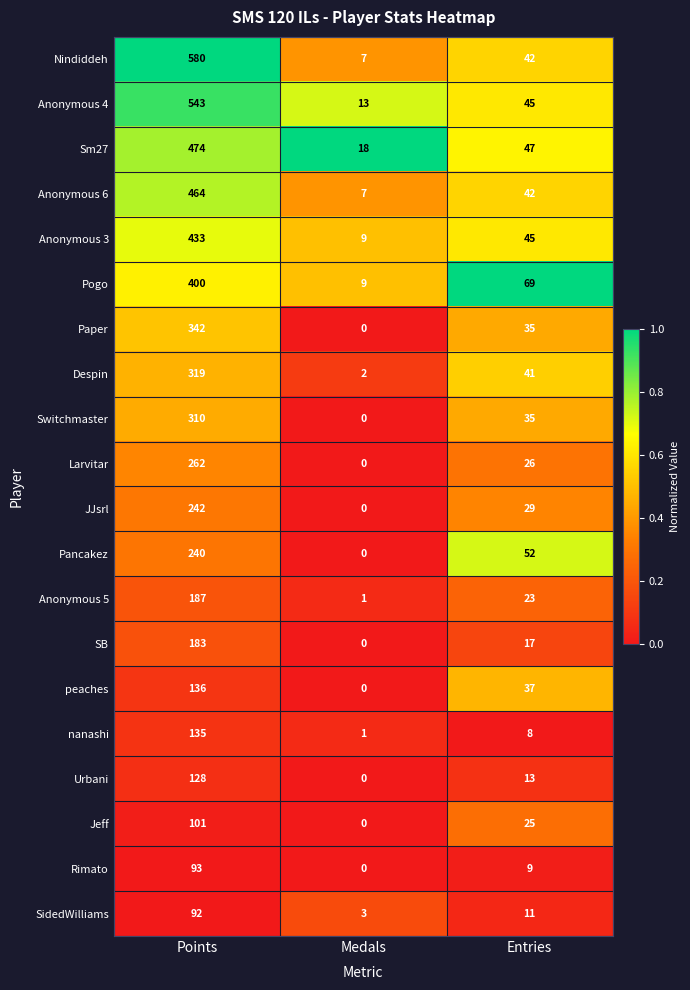

What is the sum of all Rimato values?

102